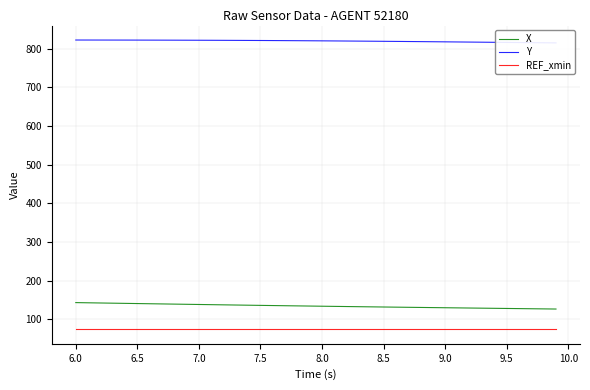

True or false: REF_xmin and X intersect in this chart.

False